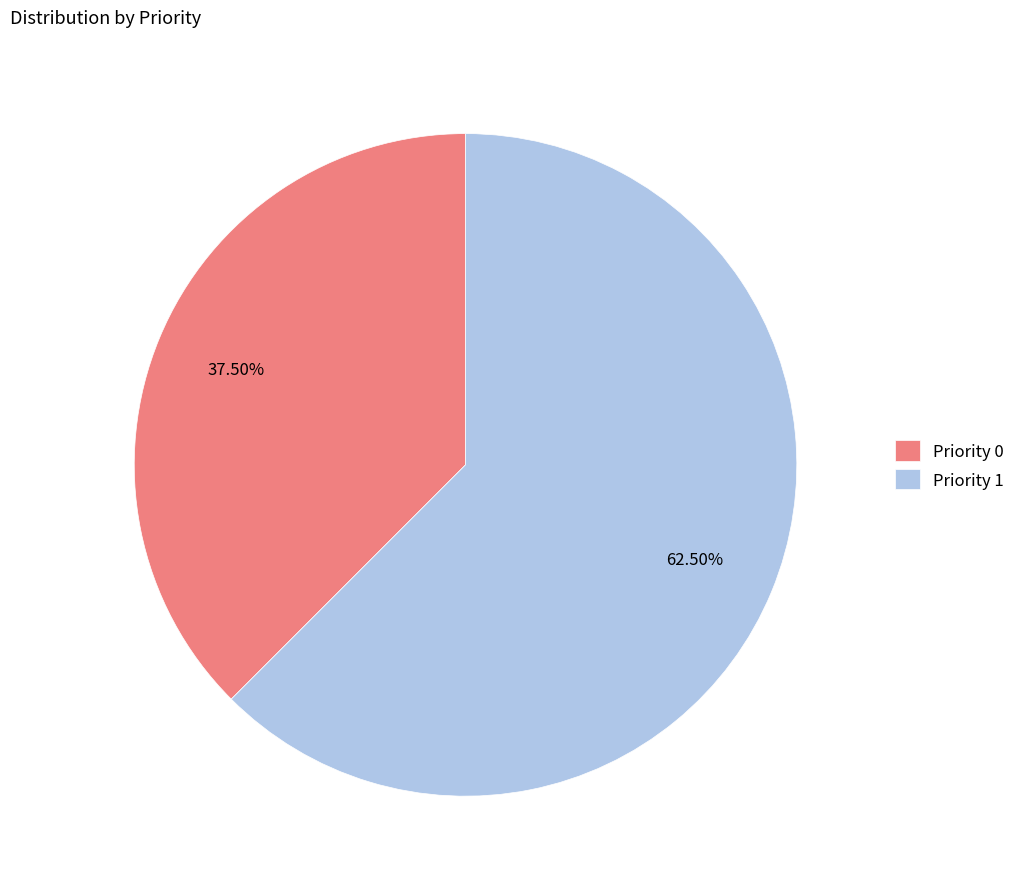

Rank the categories by value from lowest to highest.

Priority 0, Priority 1